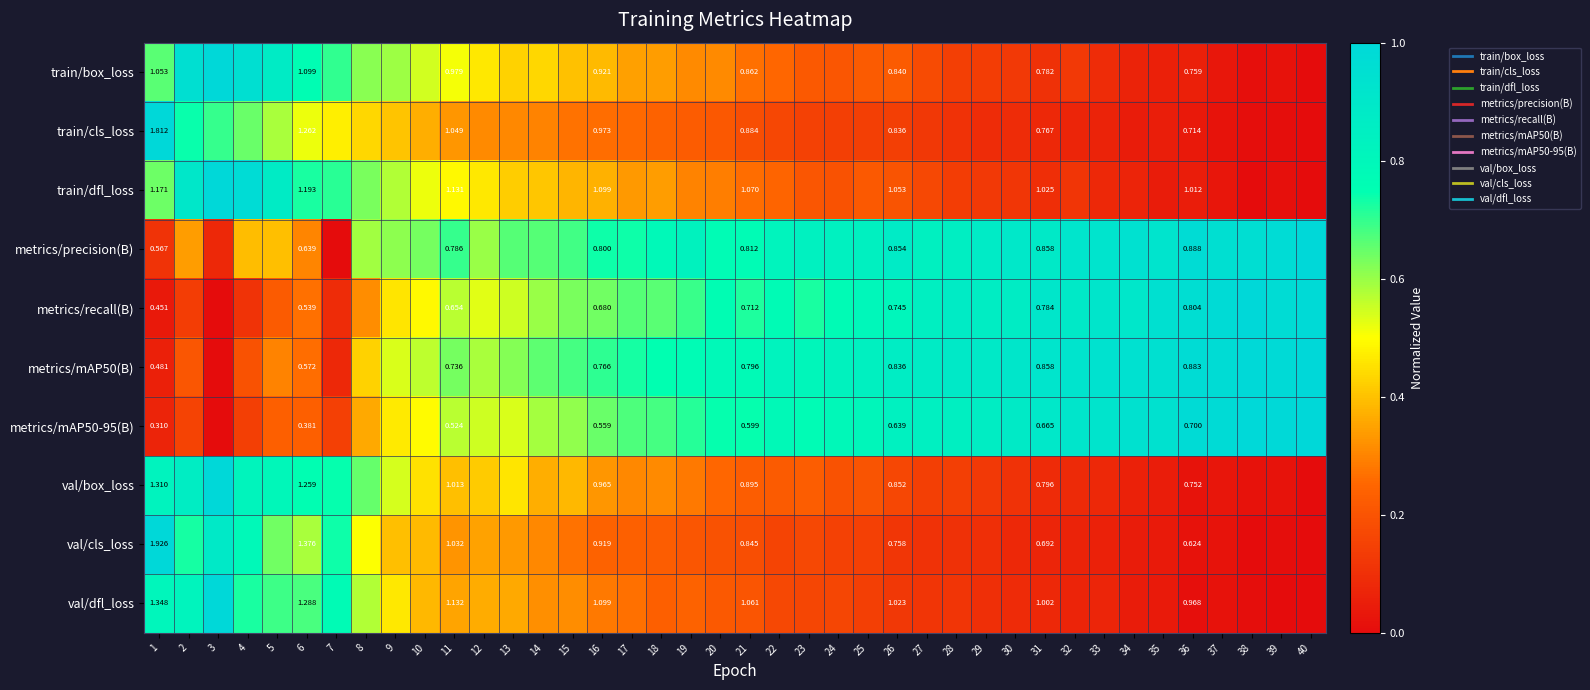

Where is val/cls_loss nearest to the value 0?

40